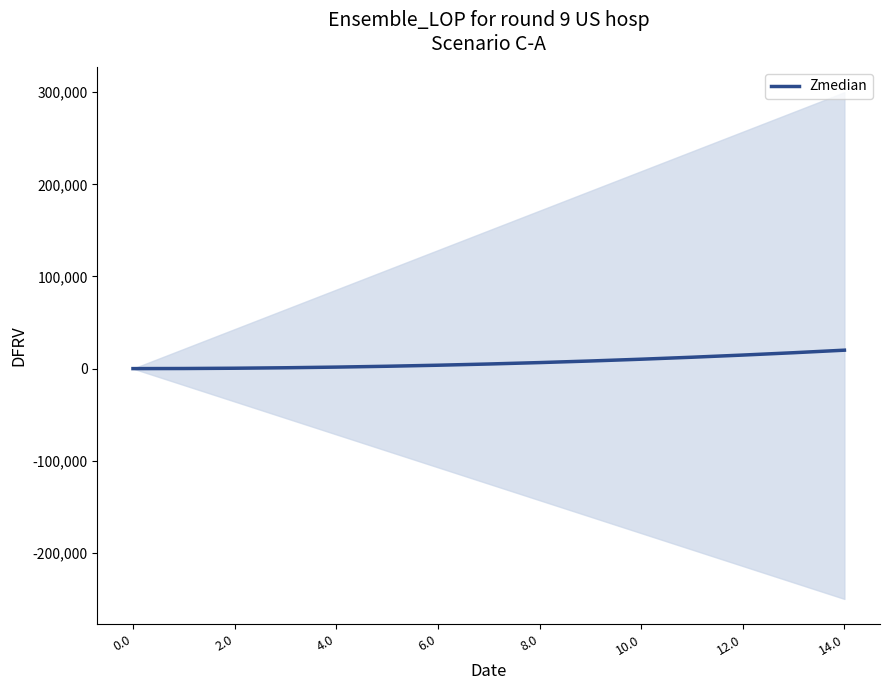

Where is the data nearest to the value 10000?

10